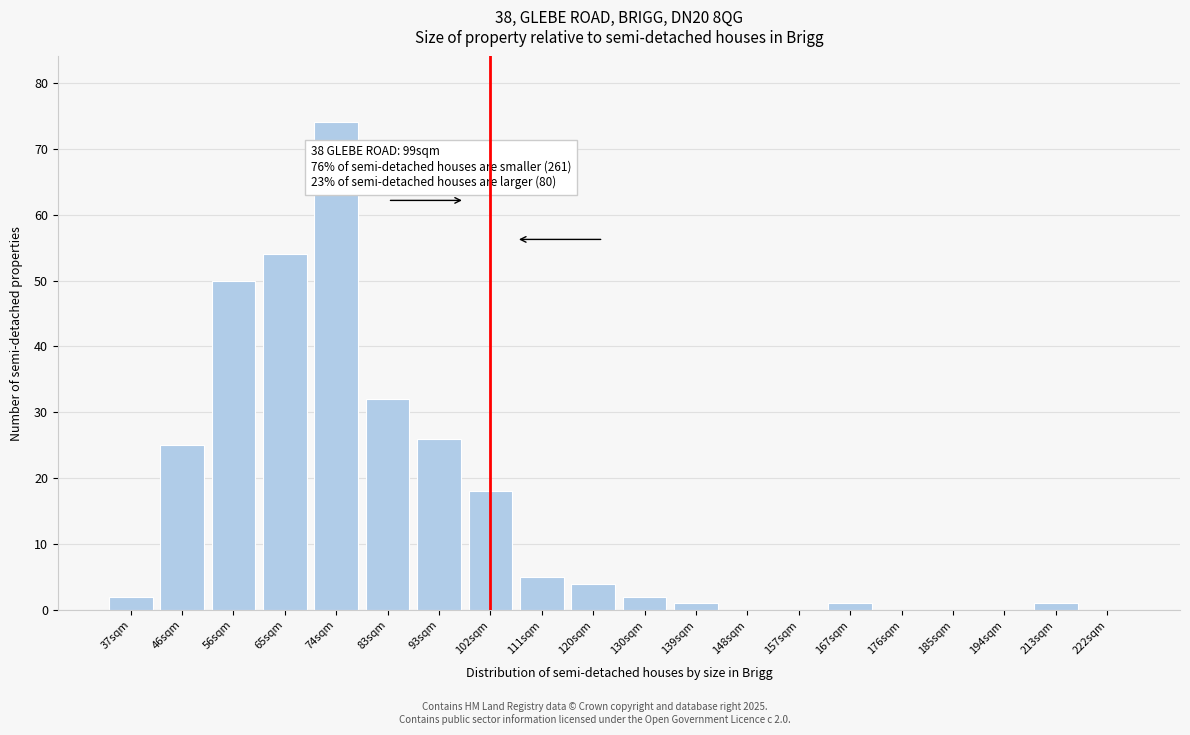

Reading right to left, what are all the values shown in this chart?

222sqm=0	213sqm=1	194sqm=0	185sqm=0	176sqm=0	167sqm=1	157sqm=0	148sqm=0	139sqm=1	130sqm=2	120sqm=4	111sqm=5	102sqm=18	93sqm=26	83sqm=32	74sqm=74	65sqm=54	56sqm=50	46sqm=25	37sqm=2